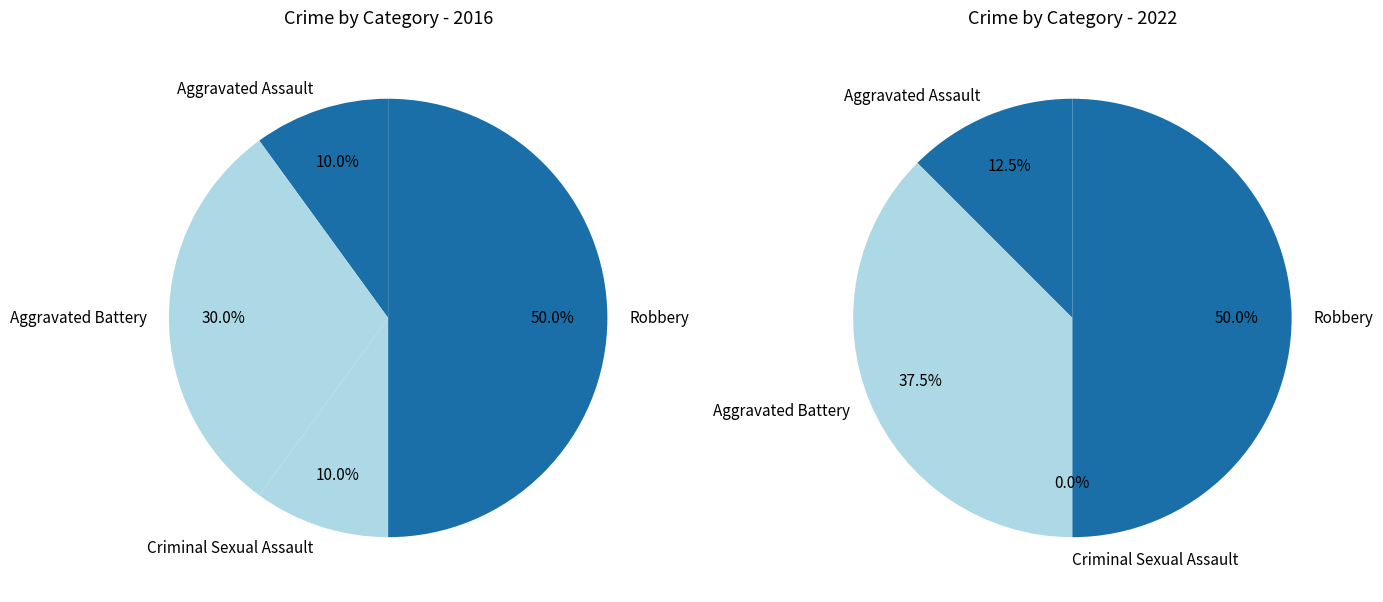

Is there a majority slice in this chart?

No